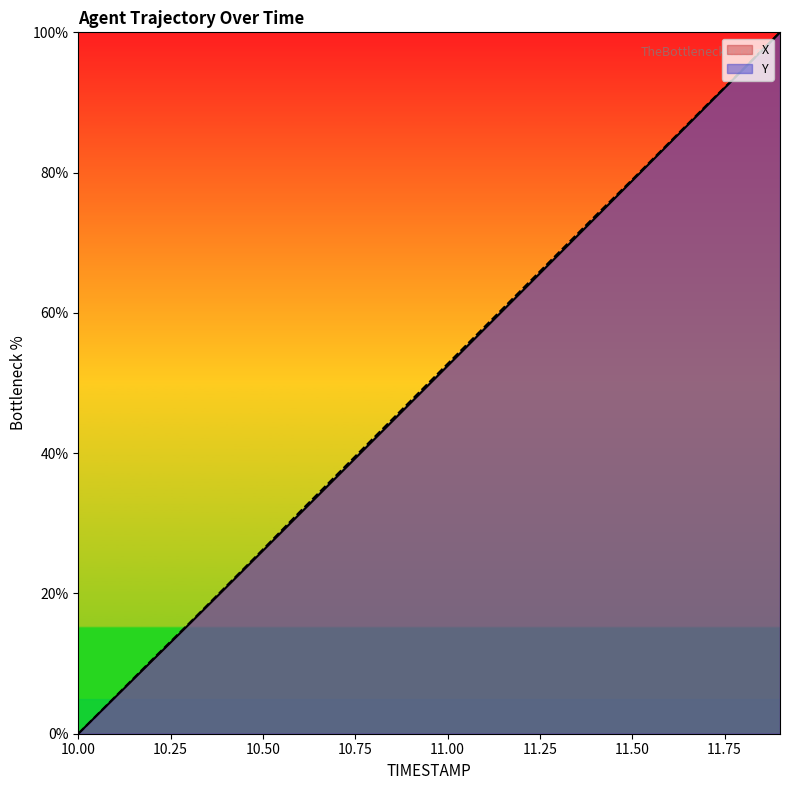

What are all the series names shown in the legend?

X, Y